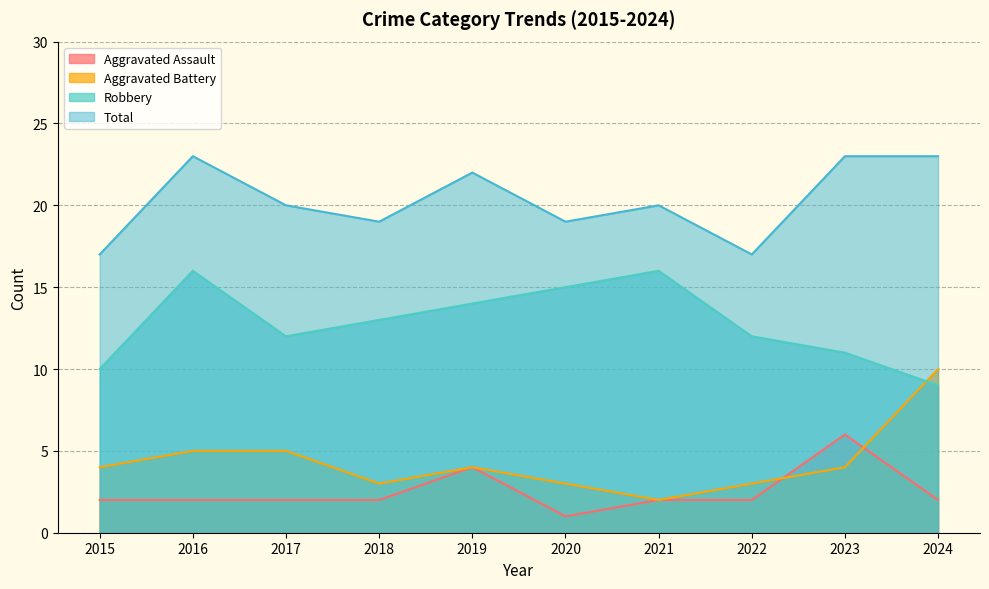

What is the value of the Robbery point at the 3rd from the left?

12